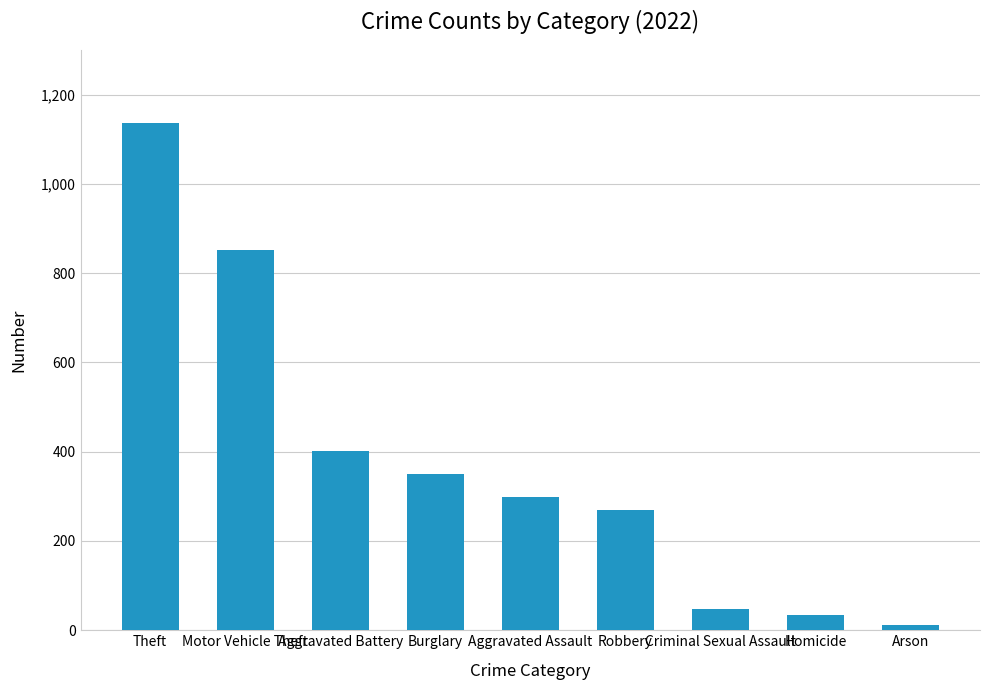

Which has a higher value, Motor Vehicle Theft or Burglary?

Motor Vehicle Theft